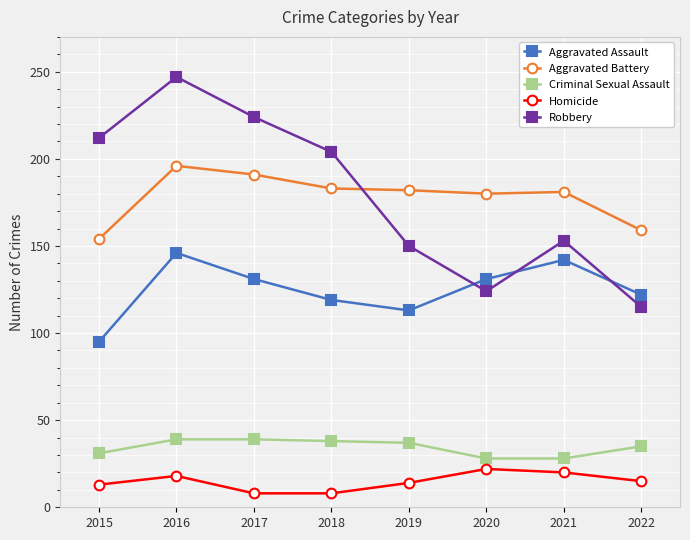

What is the total value across all series at 2021?

524